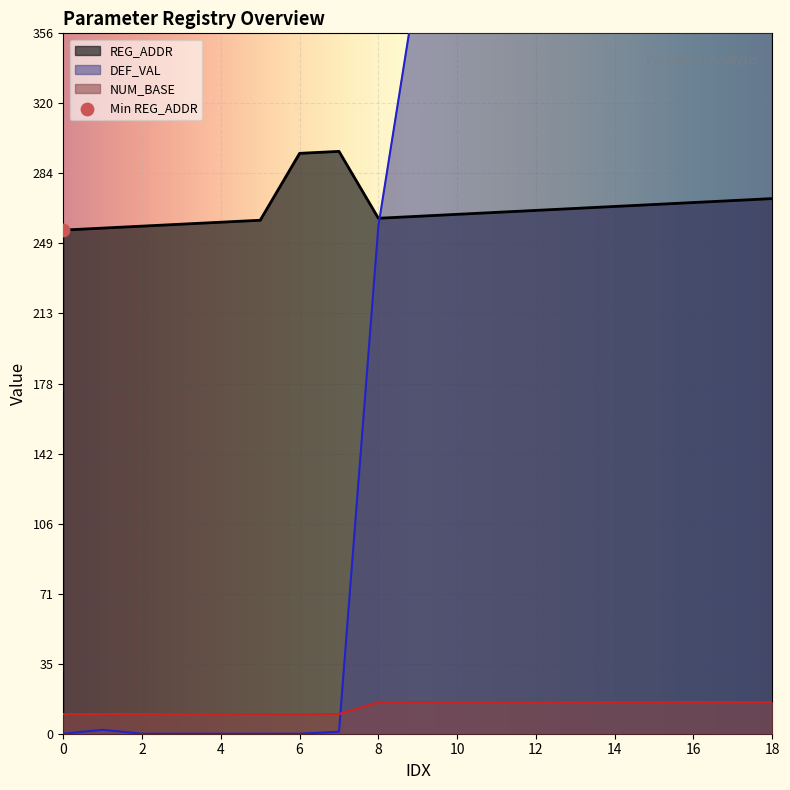

Which series has the widest spread of Y values?

DEF_VAL